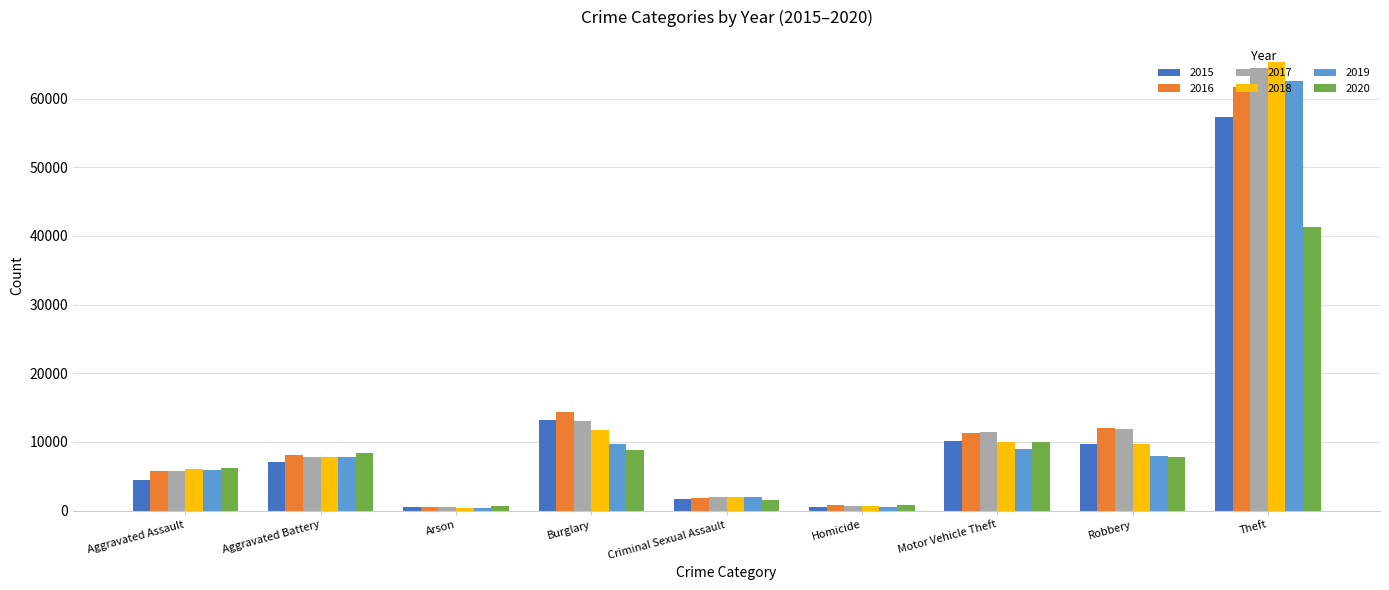

What is the label of the 5th bar from the right?

Criminal Sexual Assault